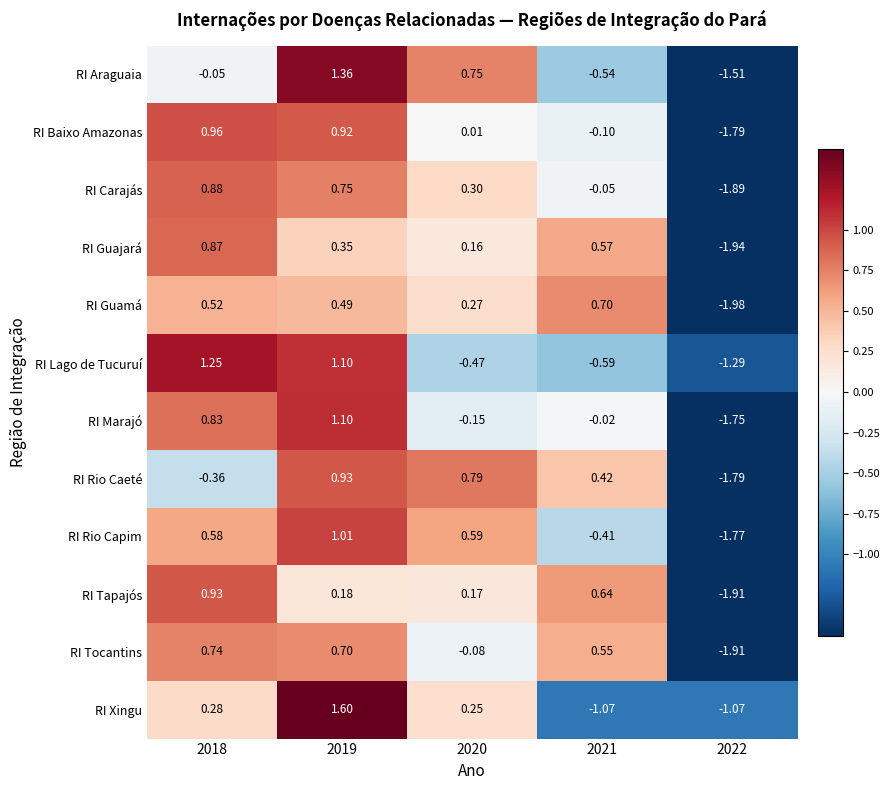

What is the greatest value displayed?

1.6